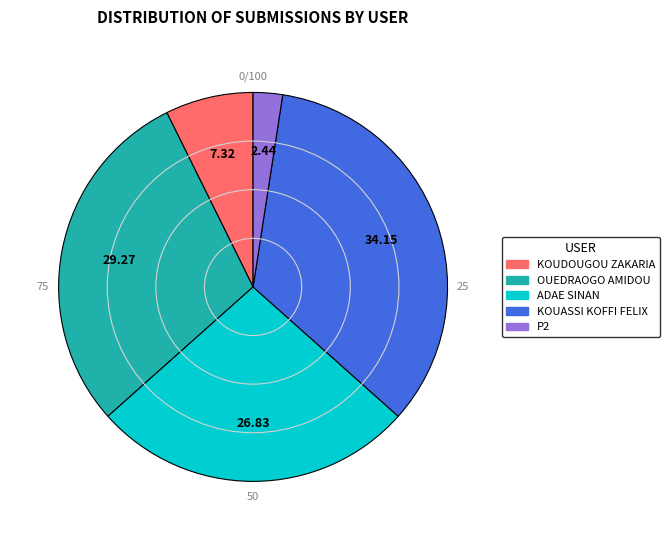

Does any single category account for the majority?

No